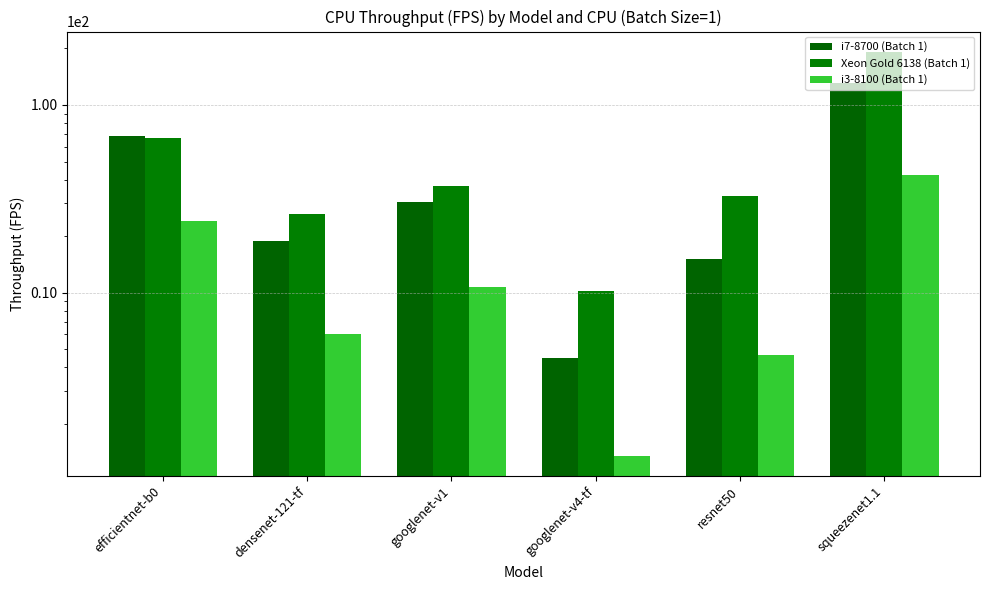

List the labels in order of Xeon Gold 6138 (Batch 1) value, largest first.

squeezenet1.1, efficientnet-b0, googlenet-v1, resnet50, densenet-121-tf, googlenet-v4-tf